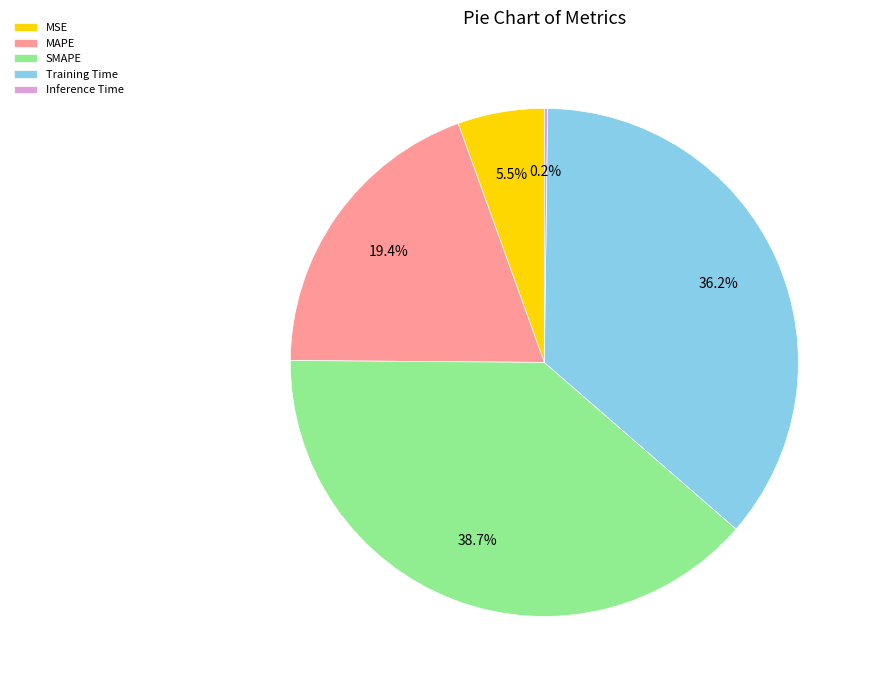

Which slice is the largest?

SMAPE